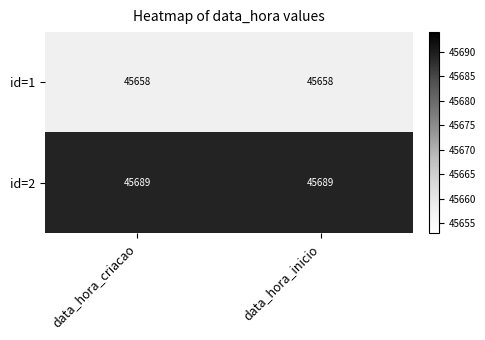

What is the sum of all id=1 values?

91316